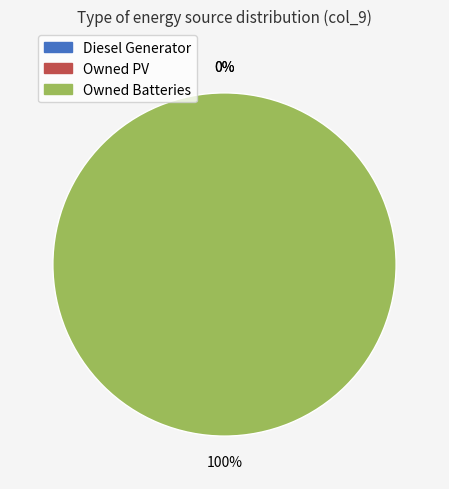

What percentage do Diesel Generator and Owned Batteries together represent?

100.0%